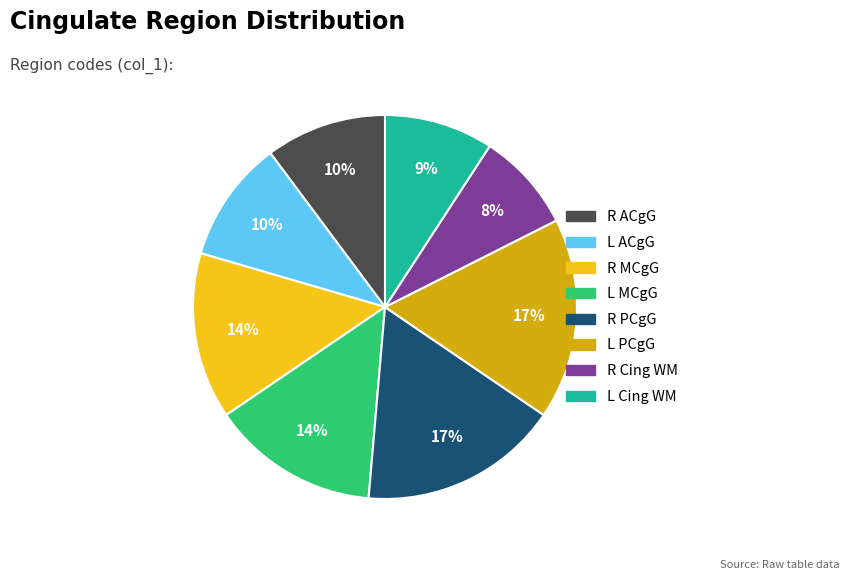

To the nearest percent, what is the difference between the largest and smallest slice percentages?

9%